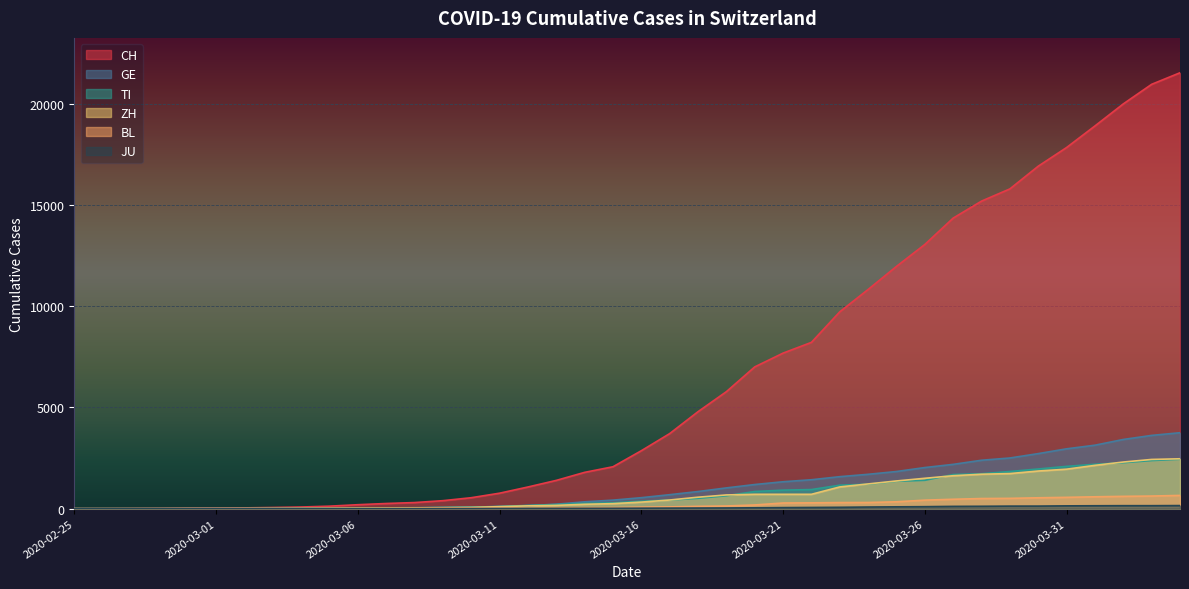

True or false: JU and ZH intersect in this chart.

False